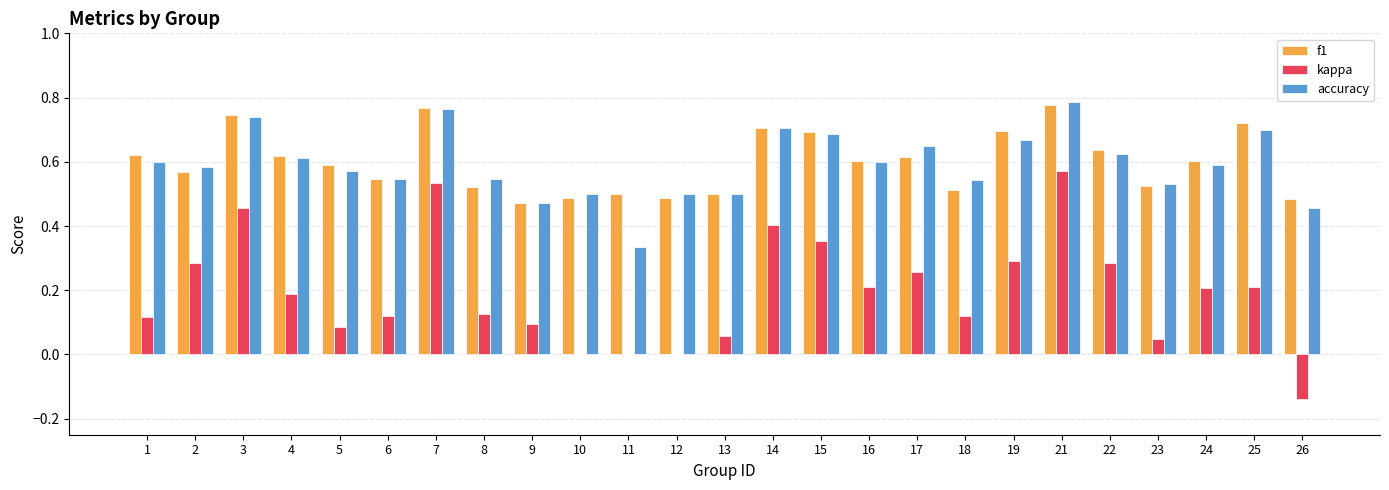

Which series changed the most between 3 and 6?

kappa